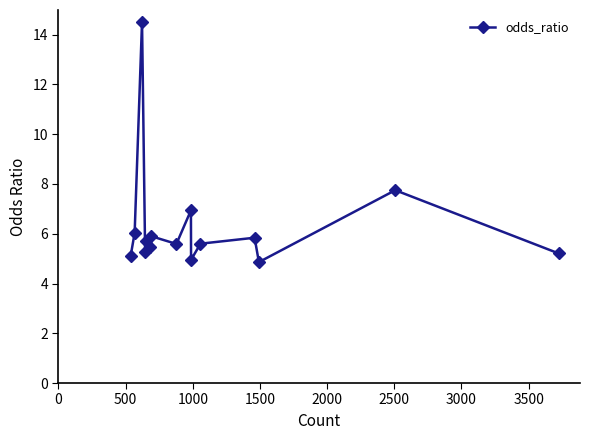

What is the maximum value shown in the chart?

14.5